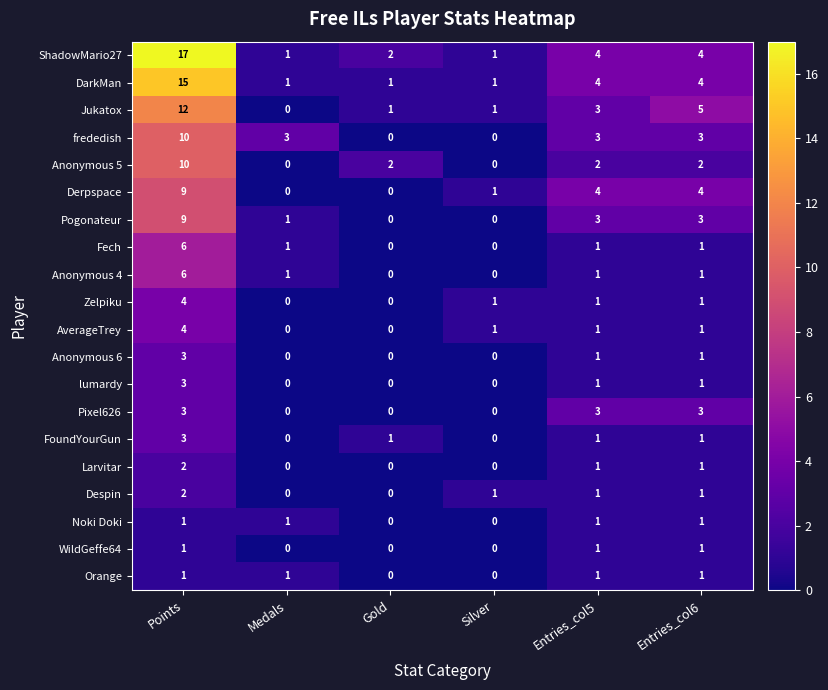

Which series has the largest total across all categories?

ShadowMario27